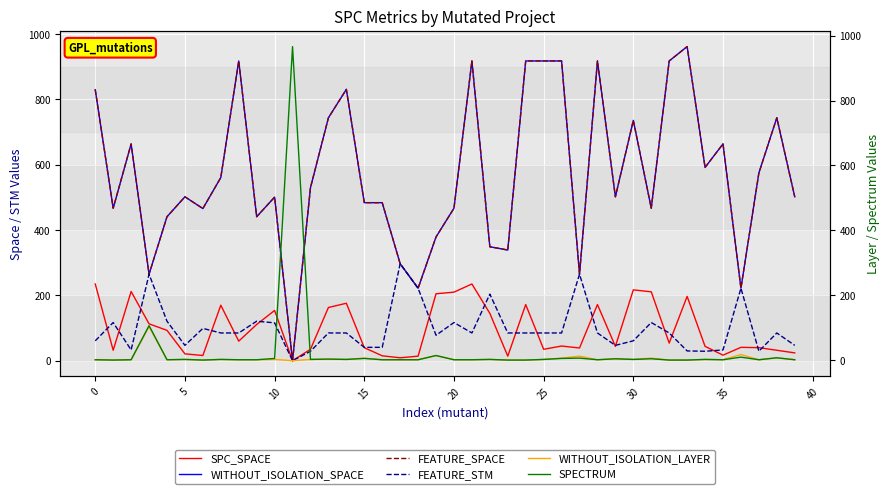

Between 28 and 33, which series saw the biggest shift?

FEATURE_STM